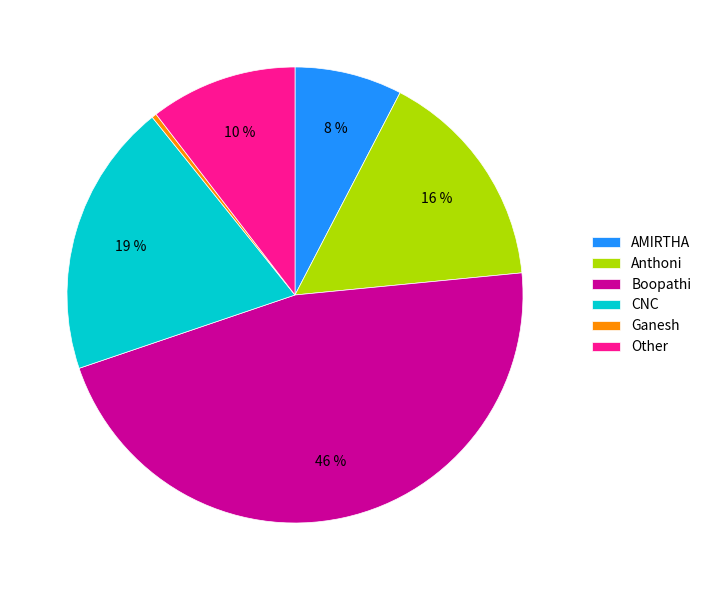

Between Boopathi and CNC, which is larger?

Boopathi